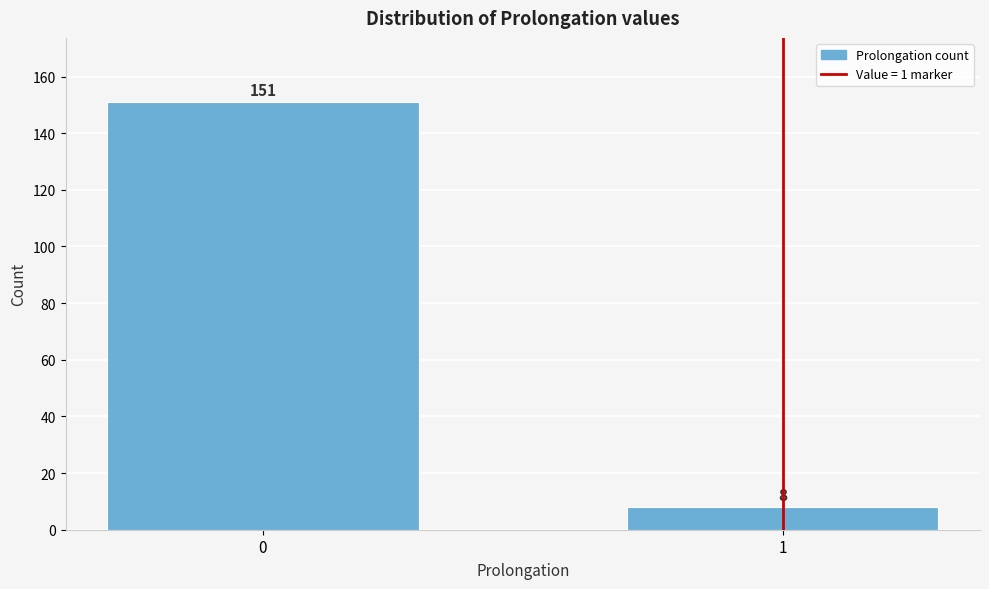

Reading left to right, what are all the values shown in this chart?

0=151	1=8